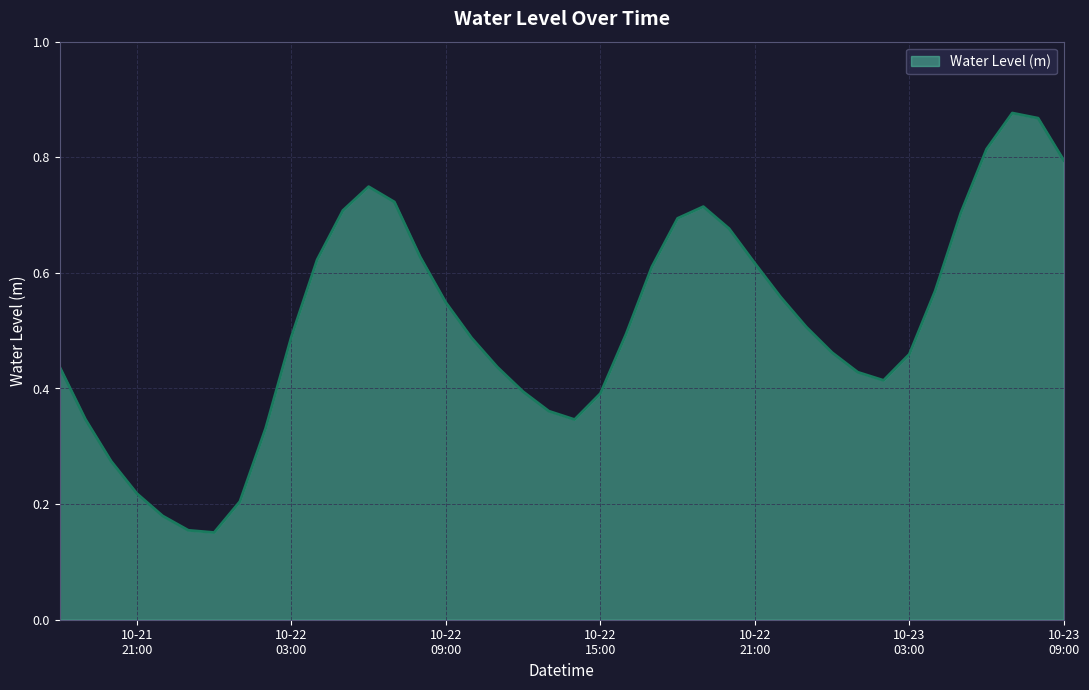

Does the chart have visible grid lines?

Yes